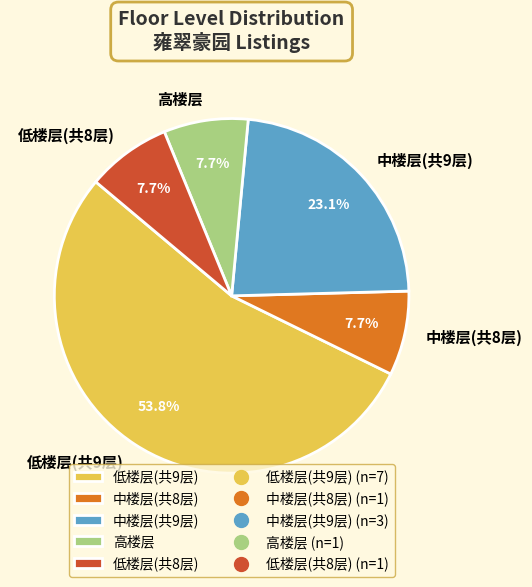

How many segments does this pie chart have?

5